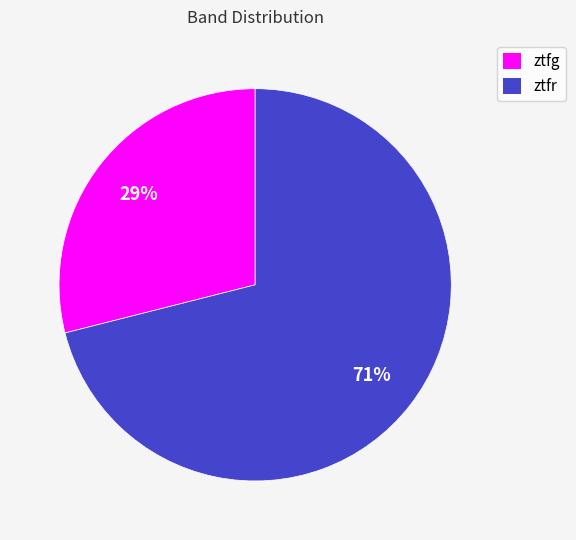

Does ztfg represent more than half of the total?

No